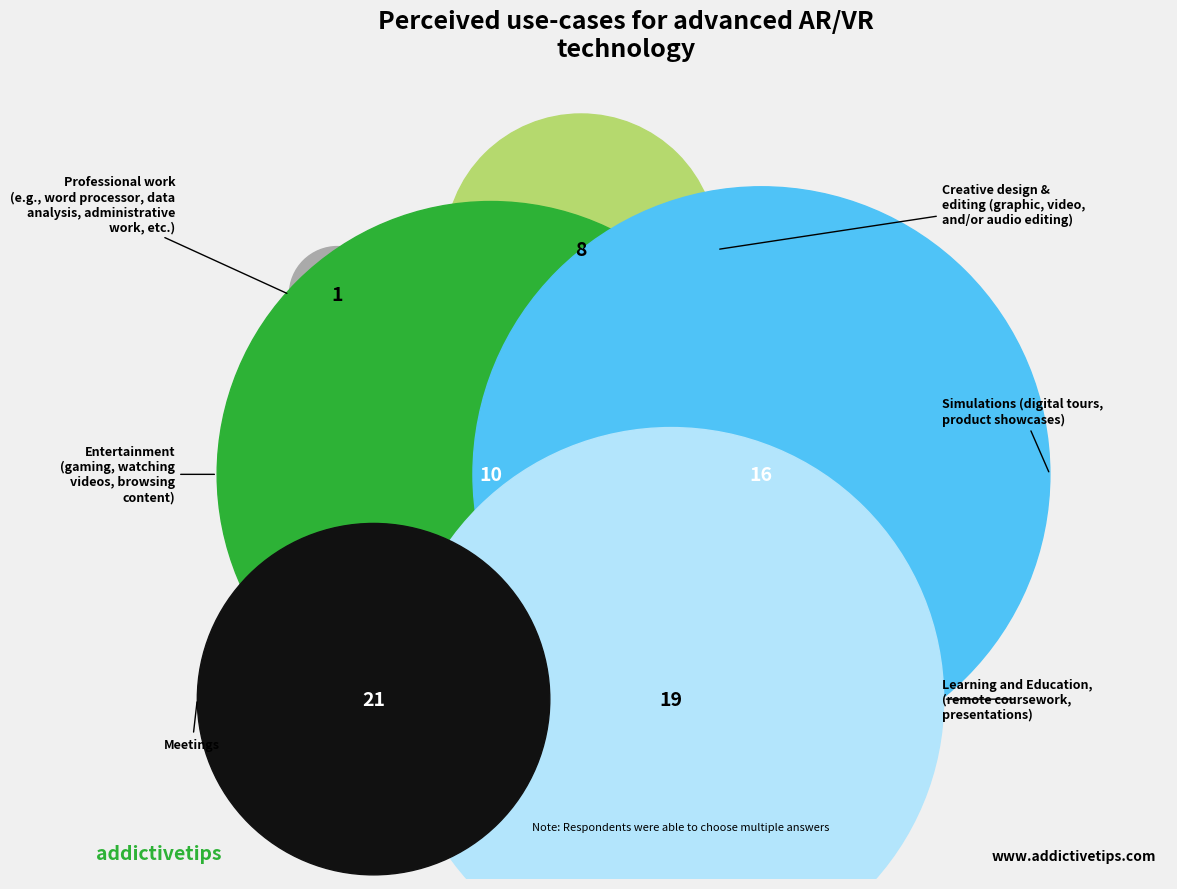

The 5 slice represents 11% of the pie. True or false?

False